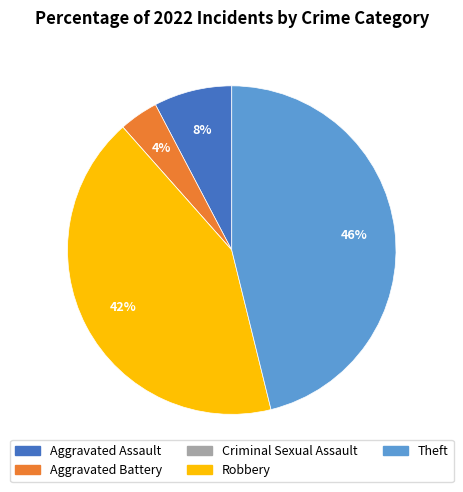

Is there a majority slice in this chart?

No